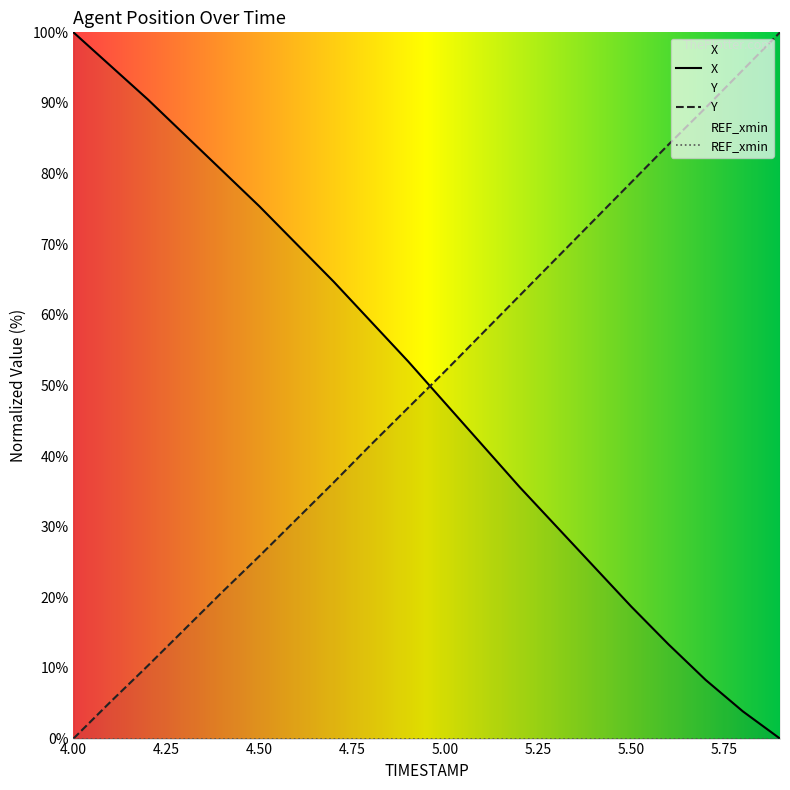

Rank the series at 5.5 from highest to lowest value.

Y, X